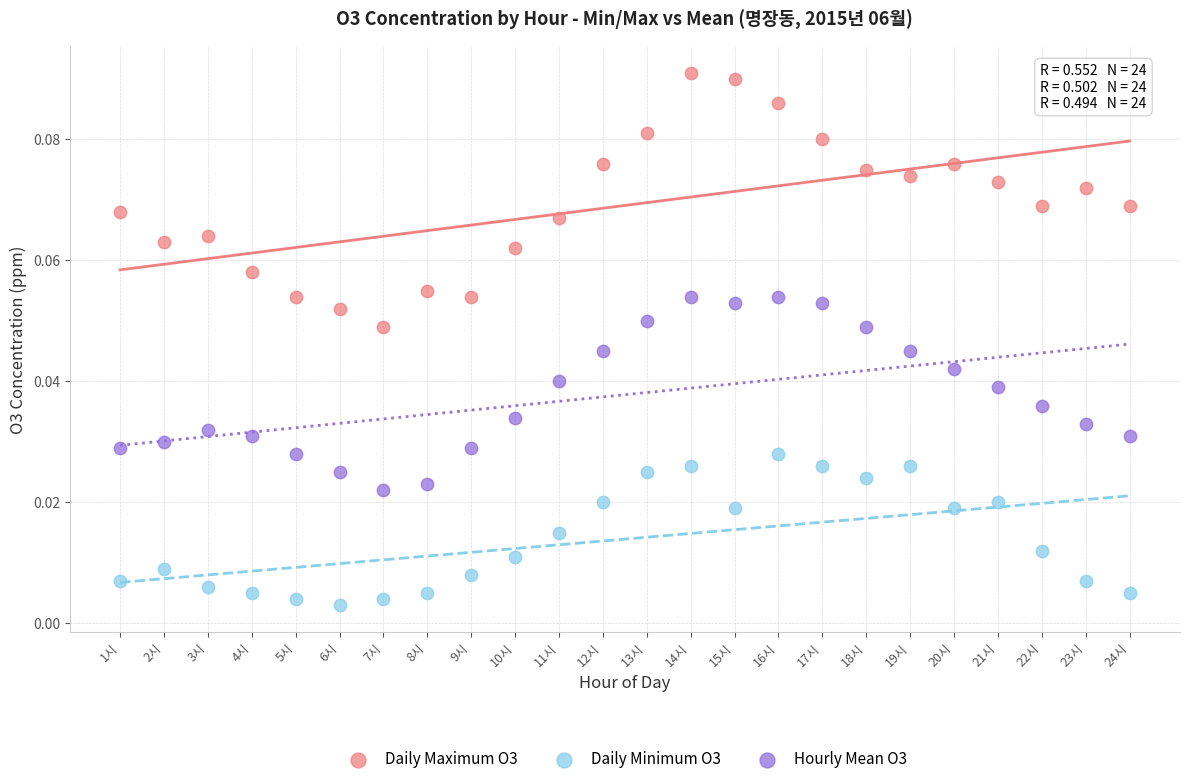

Which series has the widest spread of Y values?

Daily Maximum O3